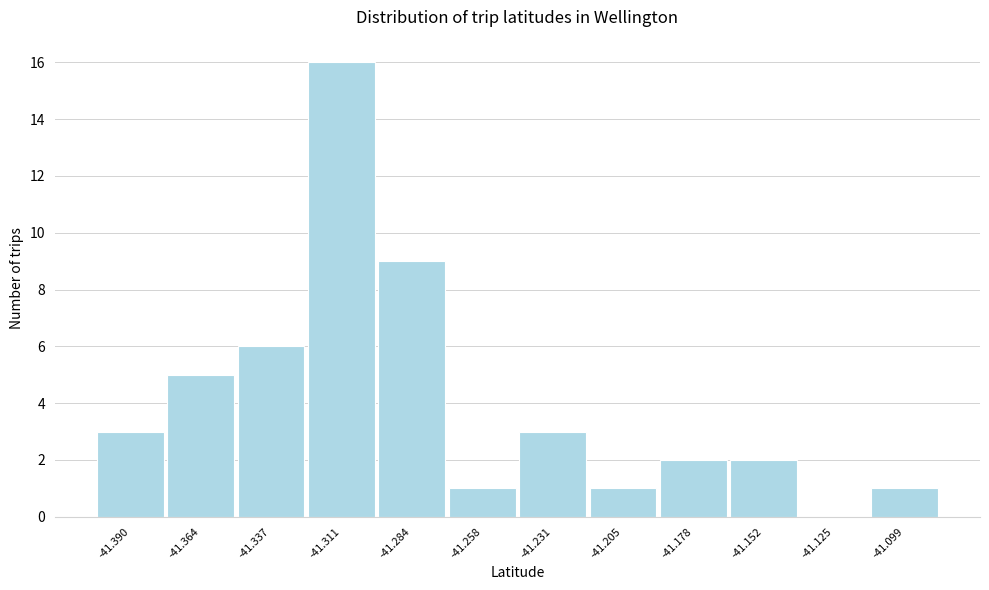

Reading left to right, extract all data points from this chart.

-41.390=3	-41.364=5	-41.337=6	-41.311=16	-41.284=9	-41.258=1	-41.231=3	-41.205=1	-41.178=2	-41.152=2	-41.125=0	-41.099=1